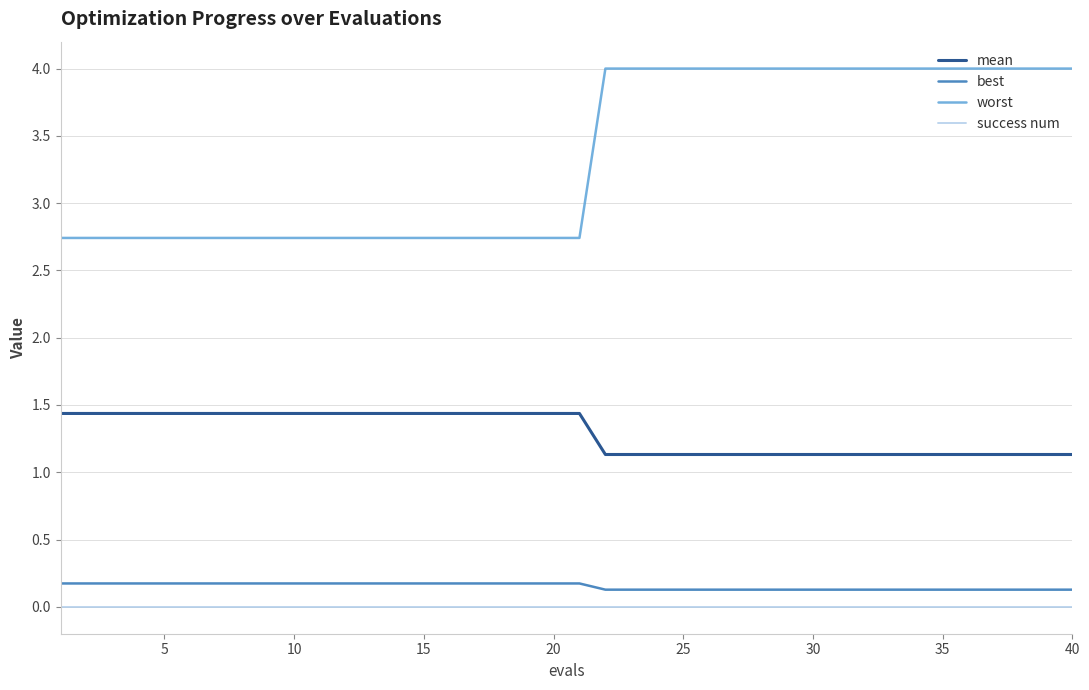

True or false: best and mean cross at least once.

False